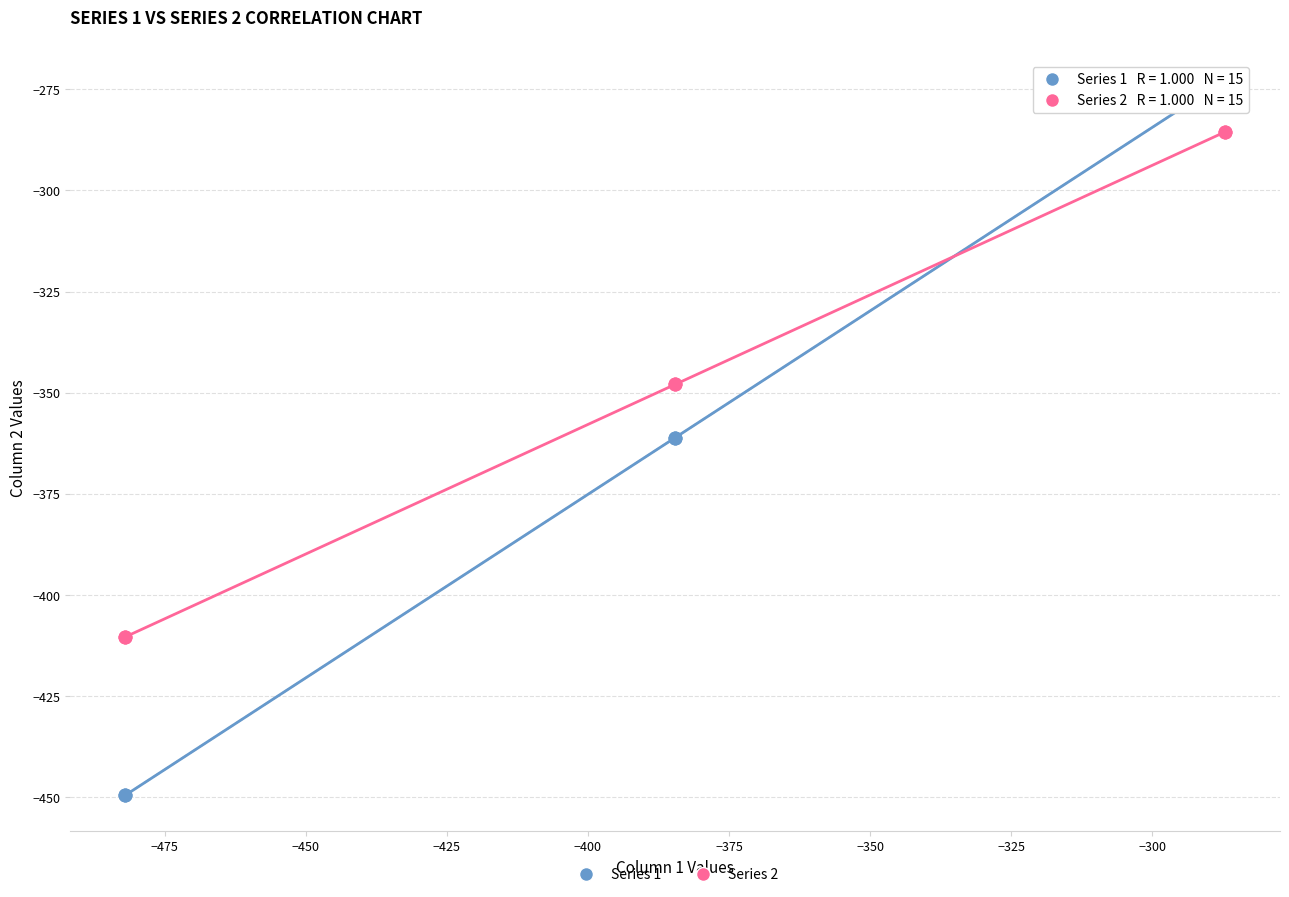

What are all the series names shown in the legend?

Series 1, Series 2